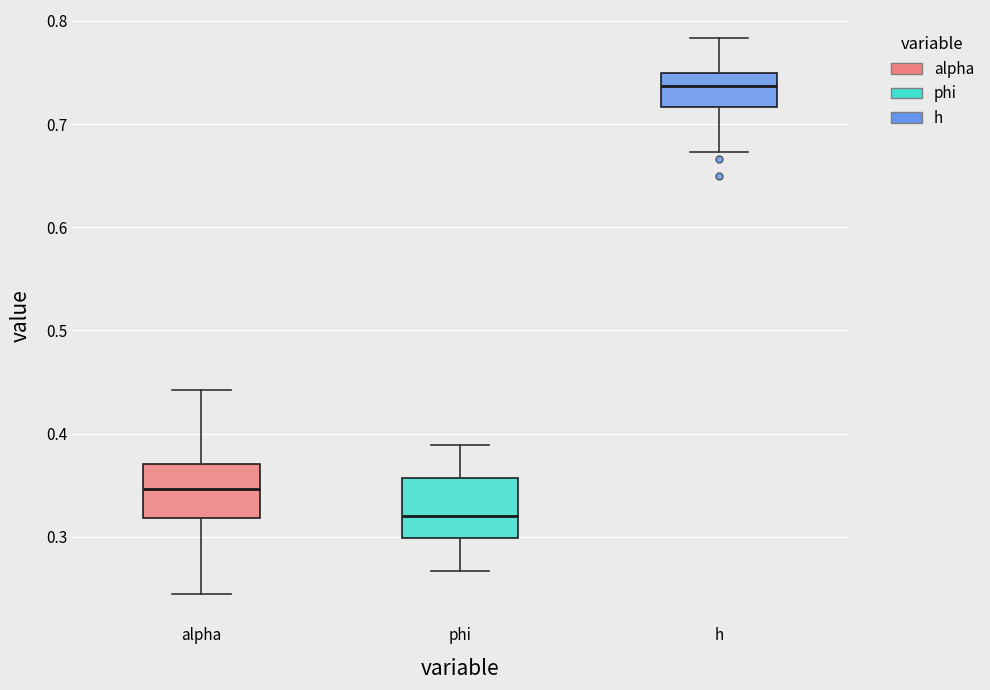

Reading left to right, read every box against the y-axis: the position of its median line, the range the box covers, and the ends of its whiskers. The values are not printed on the chart, so give them approximately, as read against the axis.

alpha: median 0.35, box 0.32 to 0.37, whiskers 0.24 to 0.44
phi: median 0.32, box 0.30 to 0.36, whiskers 0.27 to 0.39
h: median 0.74, box 0.72 to 0.75, whiskers 0.67 to 0.78